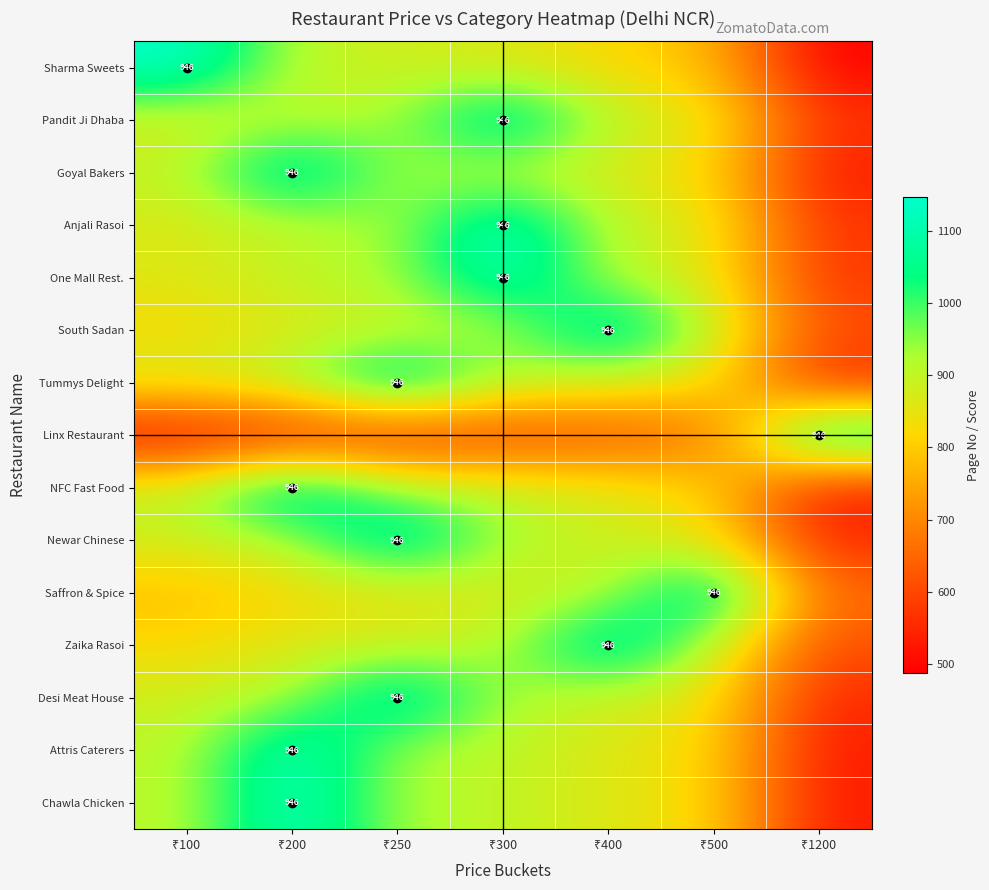

The Pandit Ji Dhaba series shows 512.4 at ₹500. True or false?

False